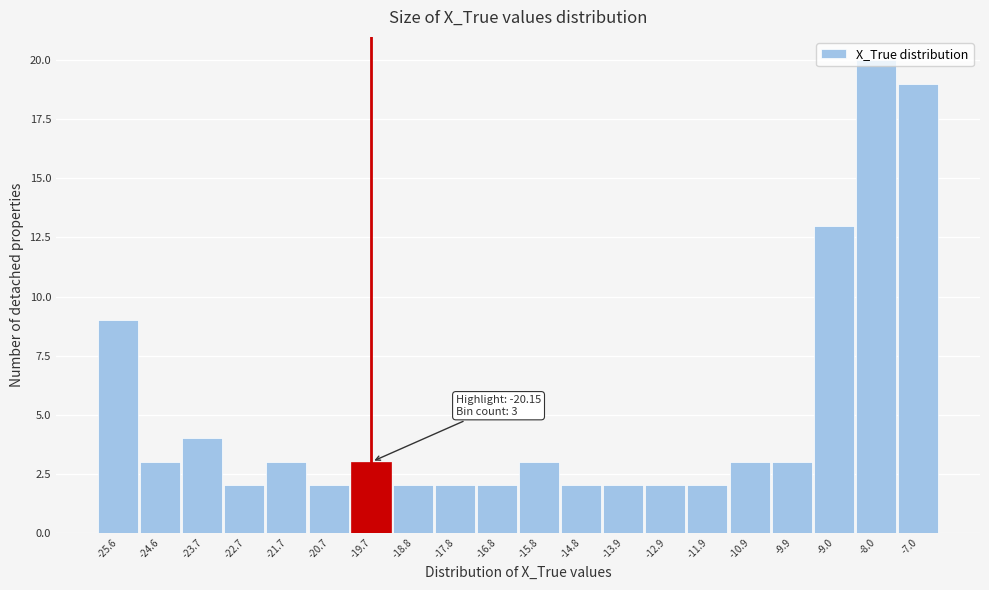

Which range on the x-axis has the tallest bar?

-8.5 to -7.5